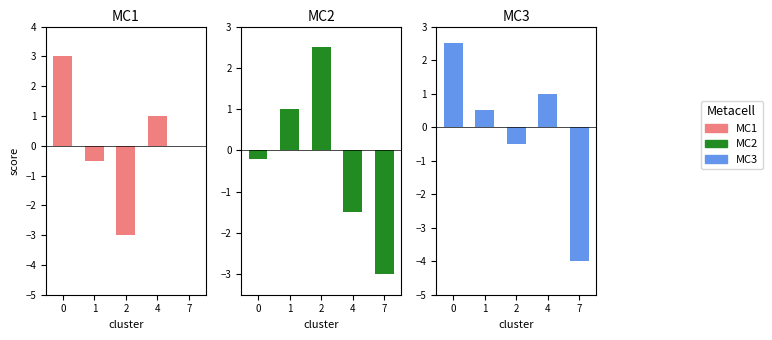

What is the value of the MC3 bar at the 3rd from the left?

-0.5